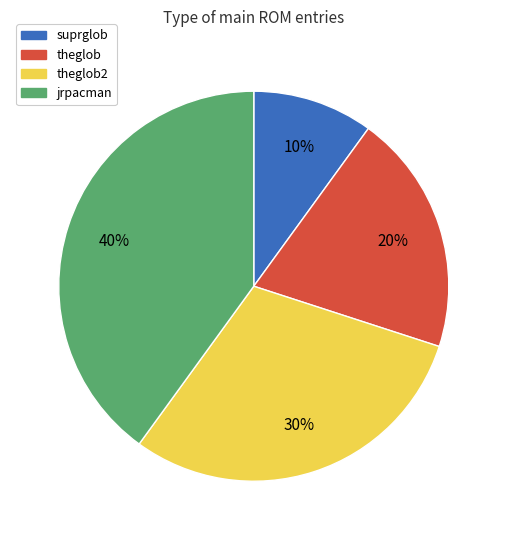

How many segments does this pie chart have?

4